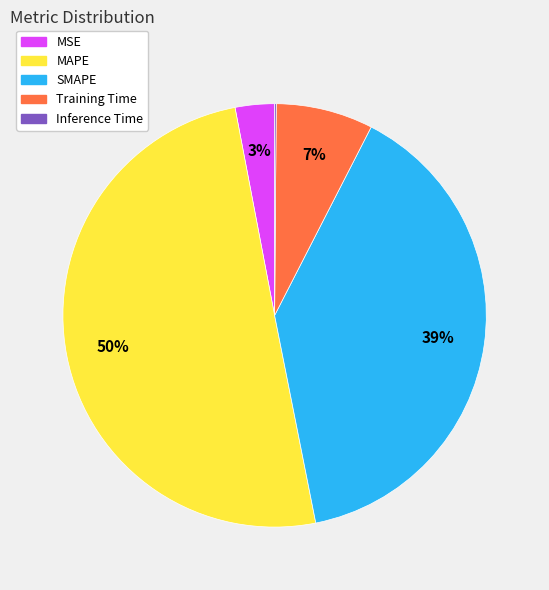

The MSE slice represents 3% of the pie. True or false?

True